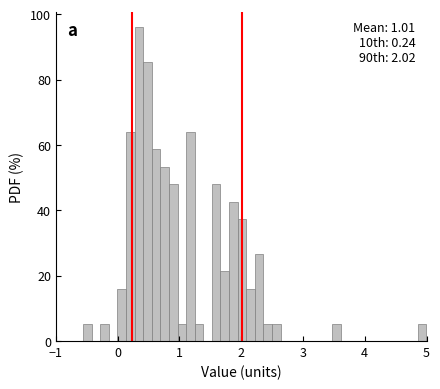

Around what value on the x-axis is the tallest bar? Give the approximate position of its centre, as read against the axis.

0.3